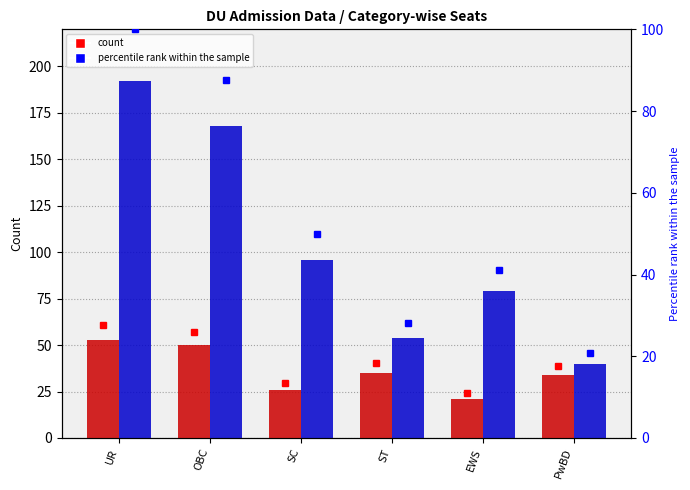

At how many categories does at least one series exceed 108?

2